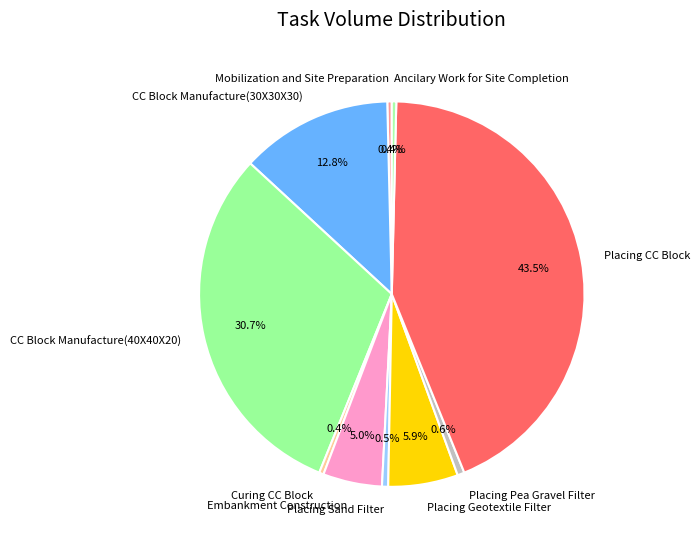

Which category has the biggest portion of the pie?

Placing CC Block